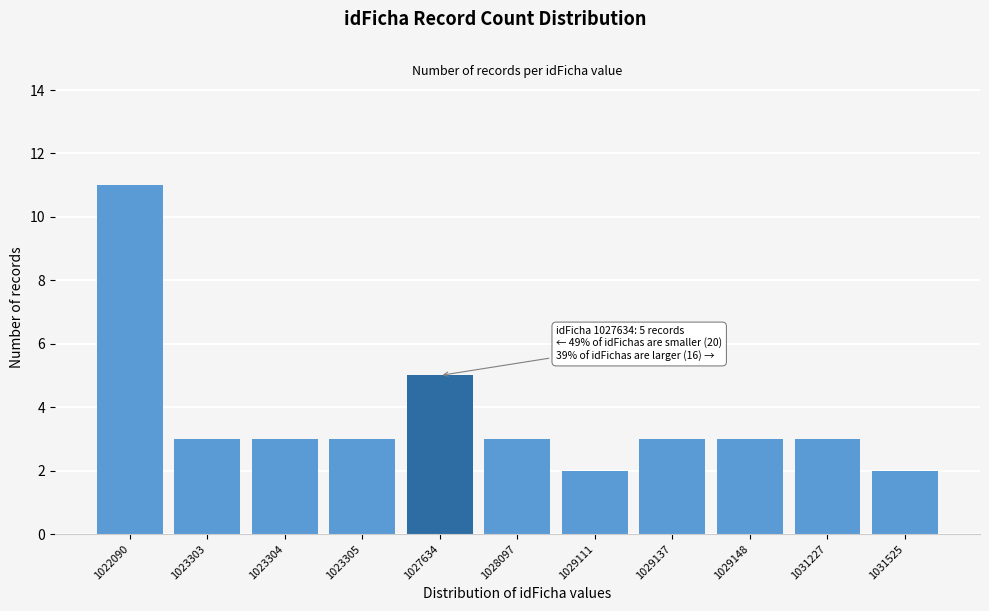

Reading right to left, what are all the values shown in this chart?

2	3	3	3	2	3	5	3	3	3	11